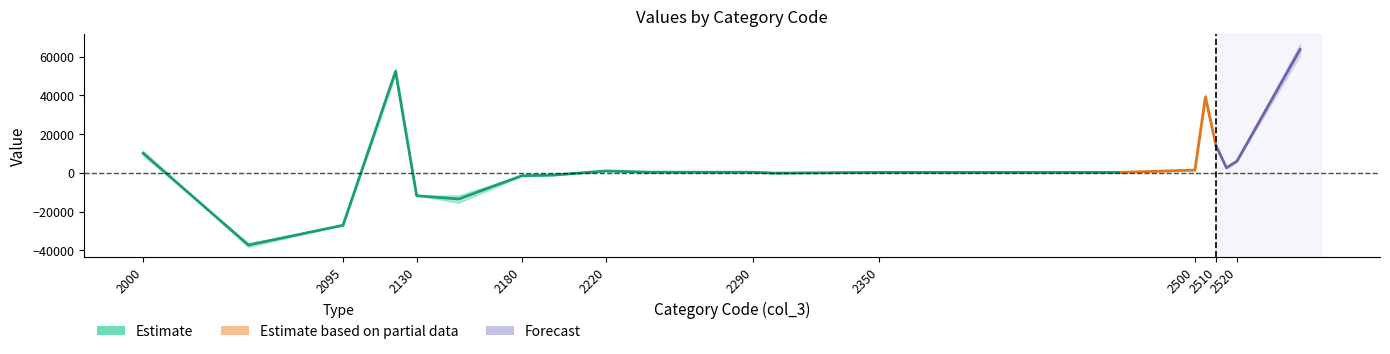

Is the value of col_5 at 2220 greater than the value of col_4 at 2240?

Yes